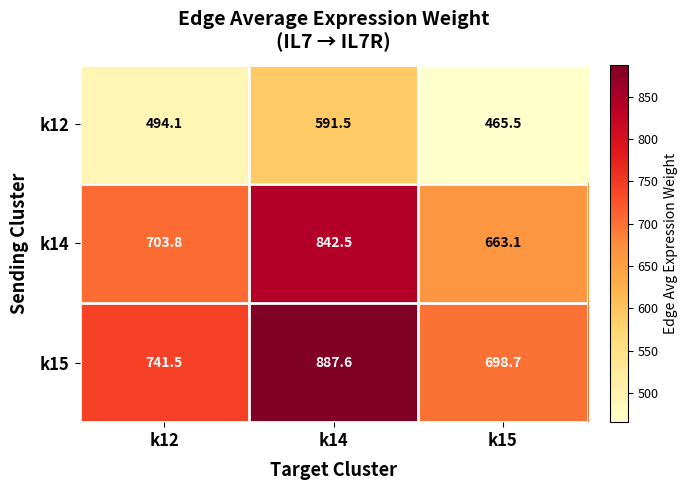

Which series has the largest total across all categories?

k15